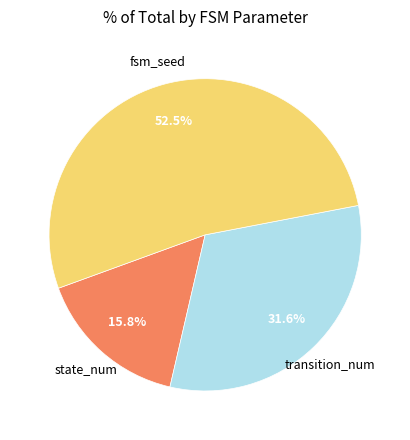

To the nearest percent, what is the difference between the largest and smallest slice percentages?

37%